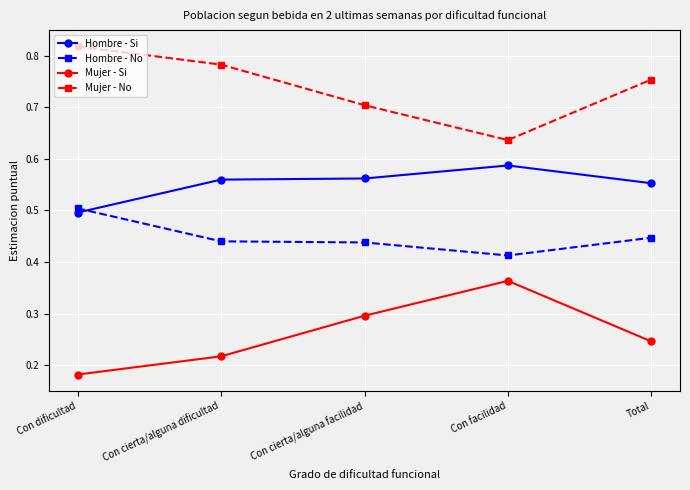

True or false: Hombre - Si and Mujer - Si cross at least once.

False